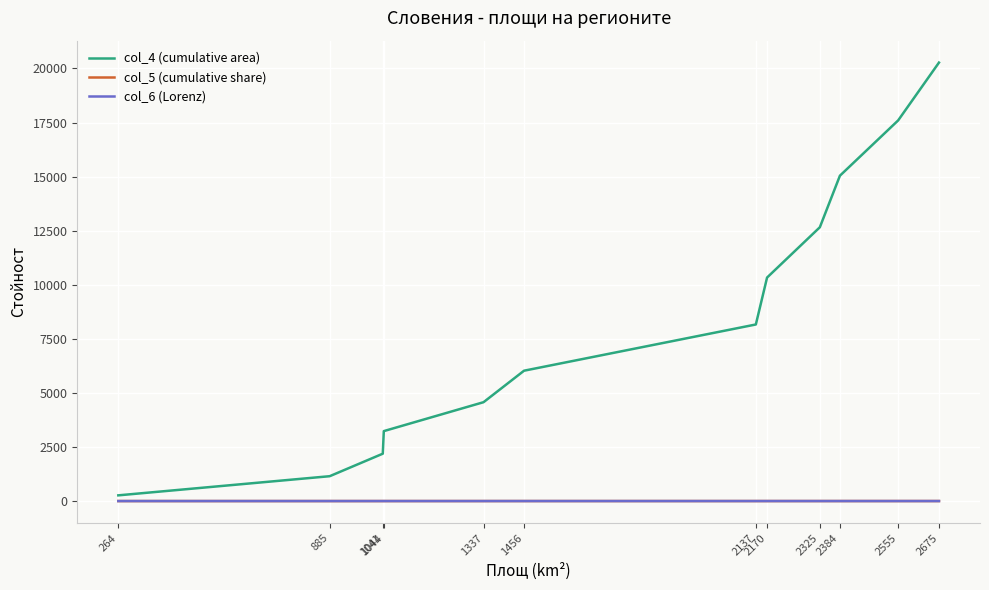

What is the greatest value displayed?

20273.0